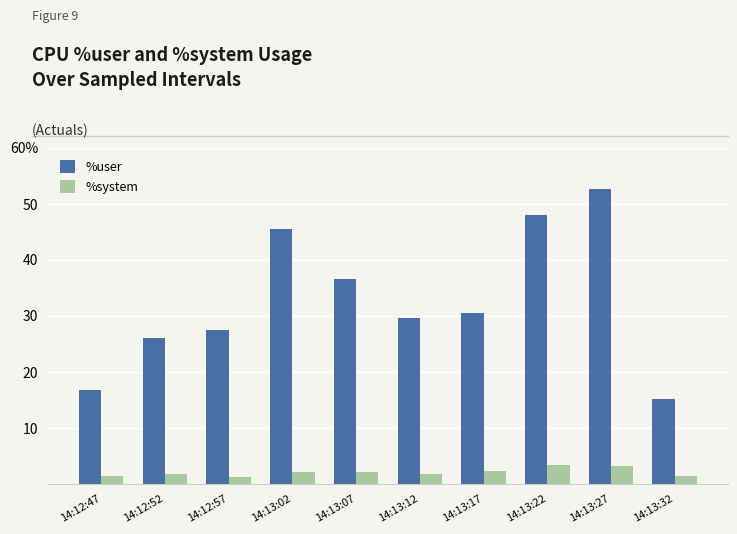

What is the approximate value of %user at 14:12:52?

26.1